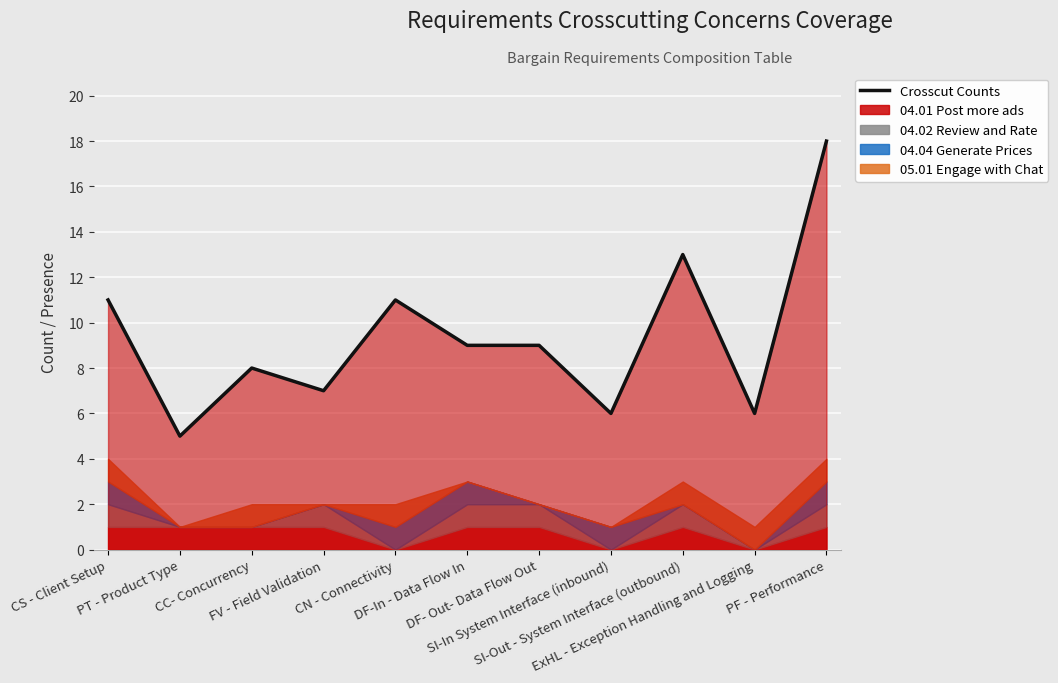

How many values exceed 9?

4